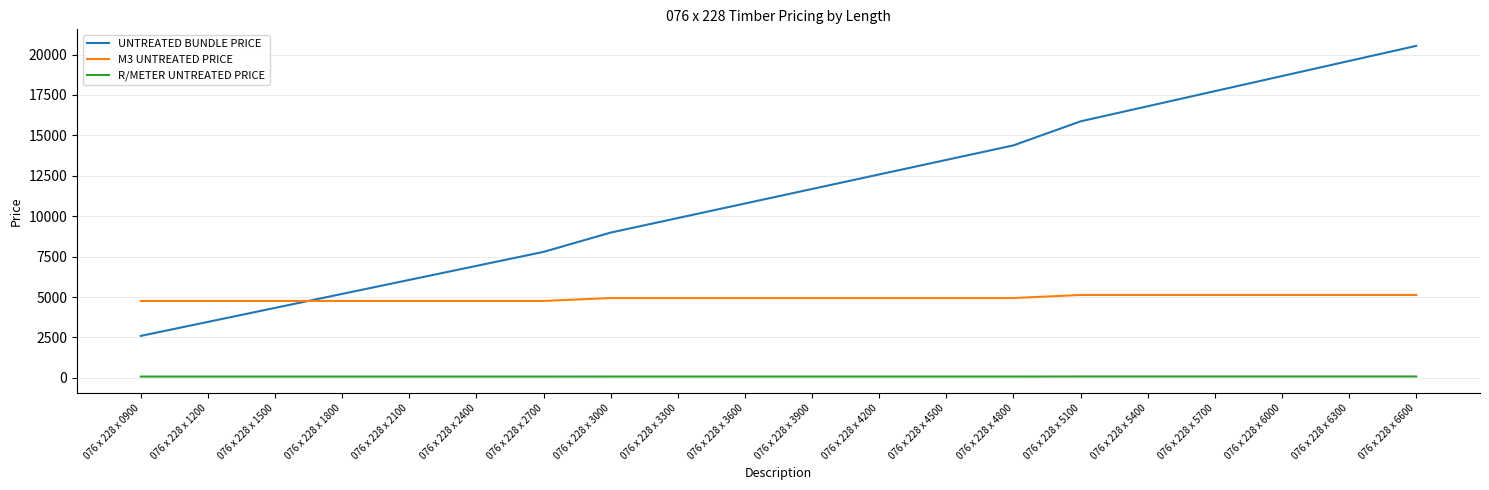

True or false: UNTREATED BUNDLE PRICE has a value of 15333.0 at 076 x 228 x 3000.

False